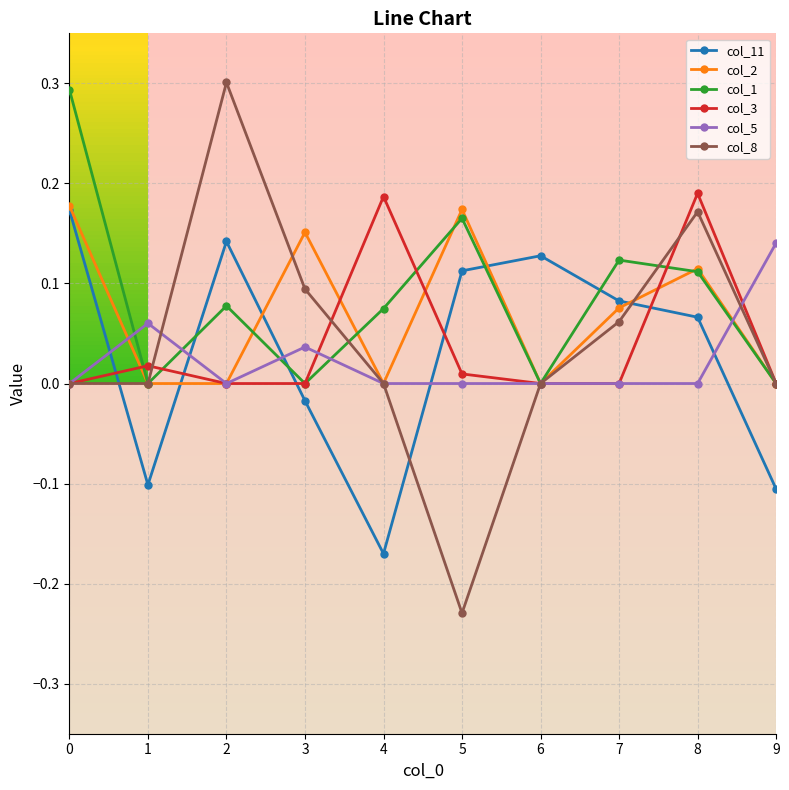

What is the difference between the highest and lowest values at 2?

0.3